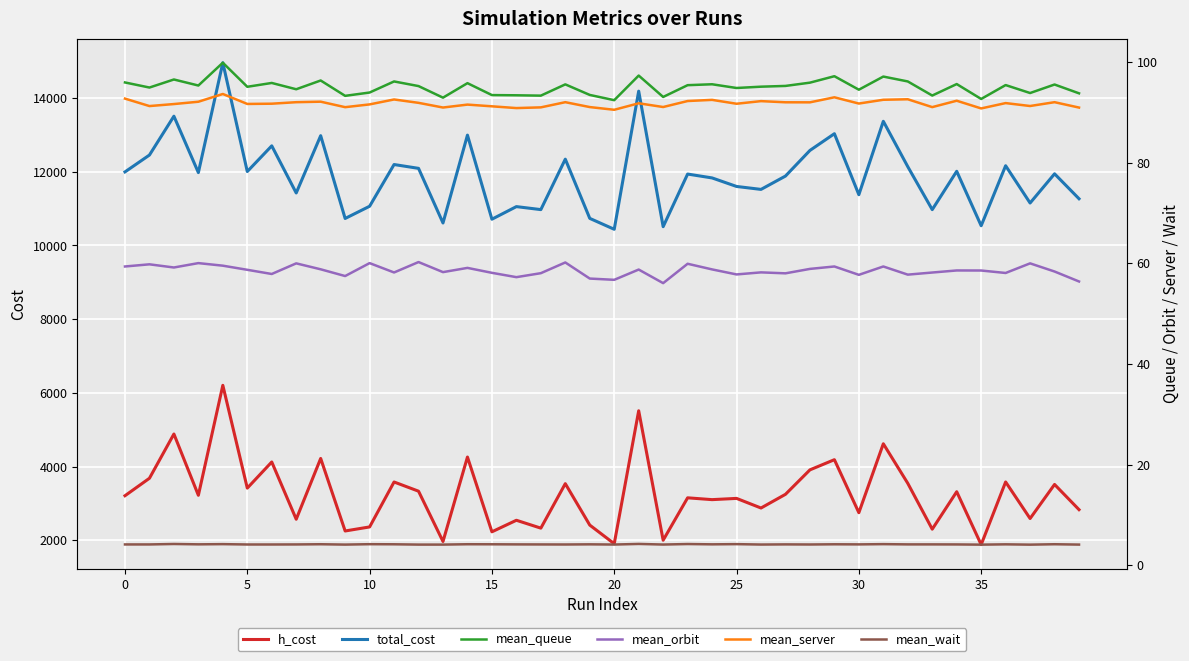

How many data points does each series have?

40